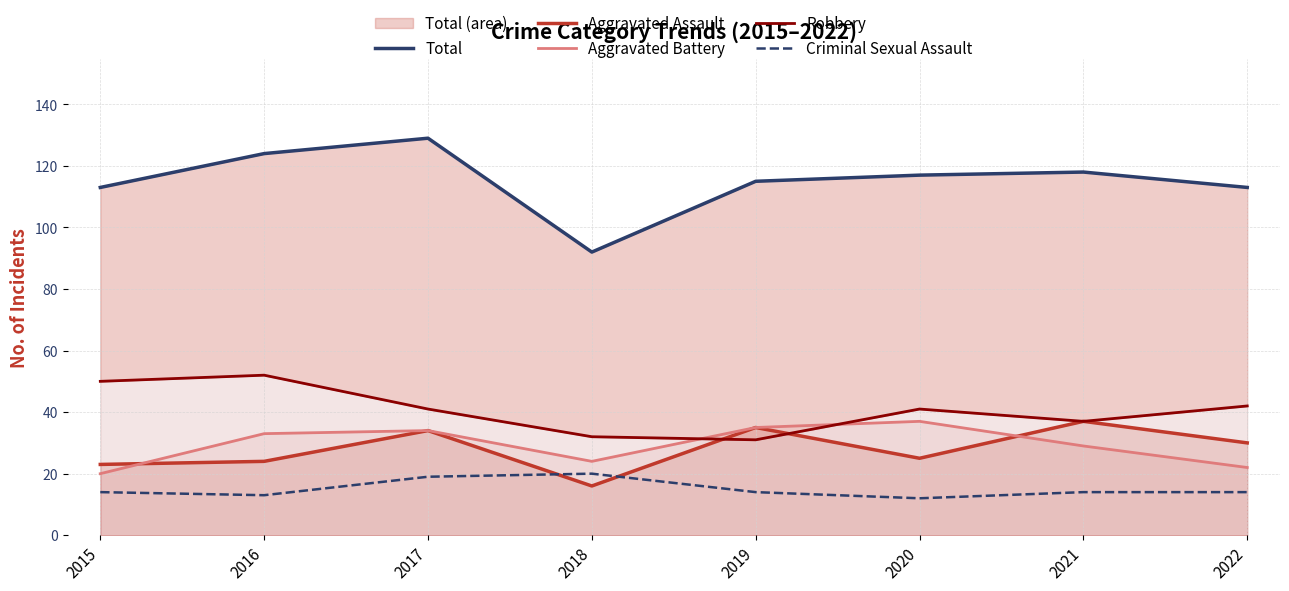

How many interior local peaks does the Aggravated Battery series have?

2